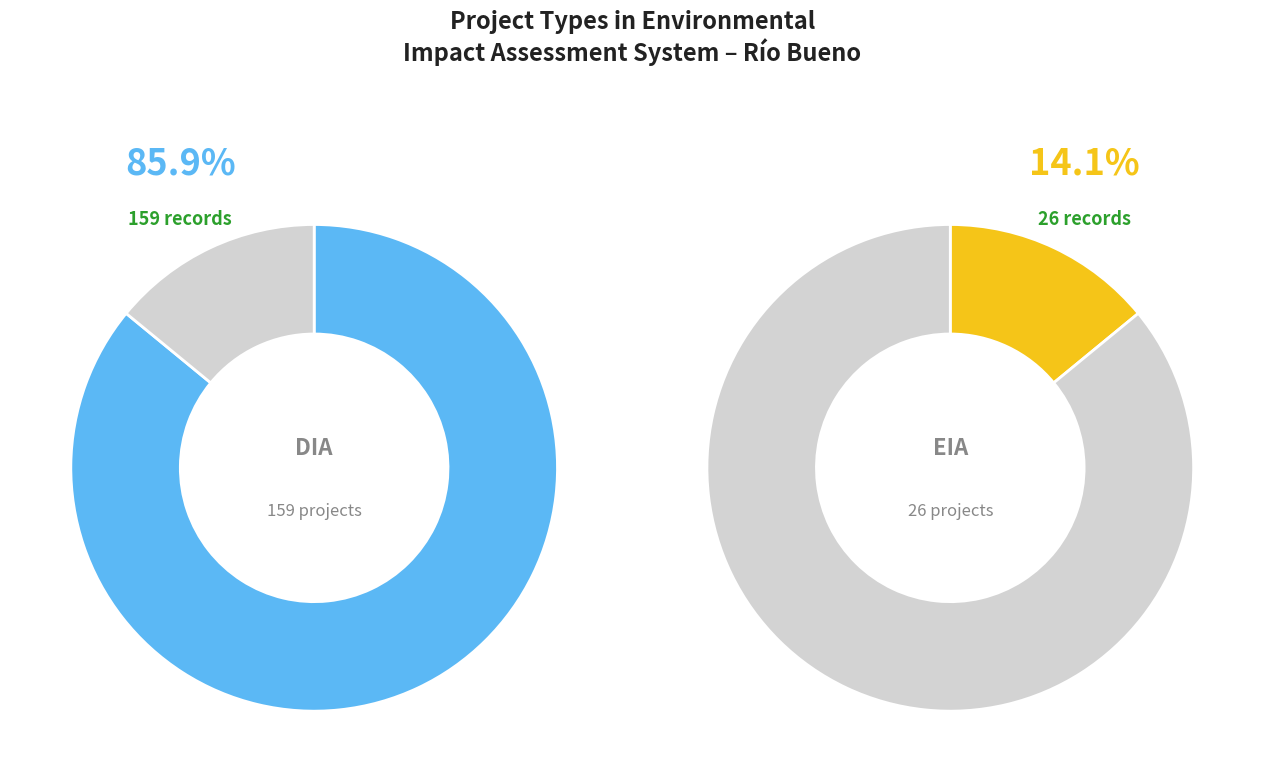

Is there a majority slice in this chart?

Yes